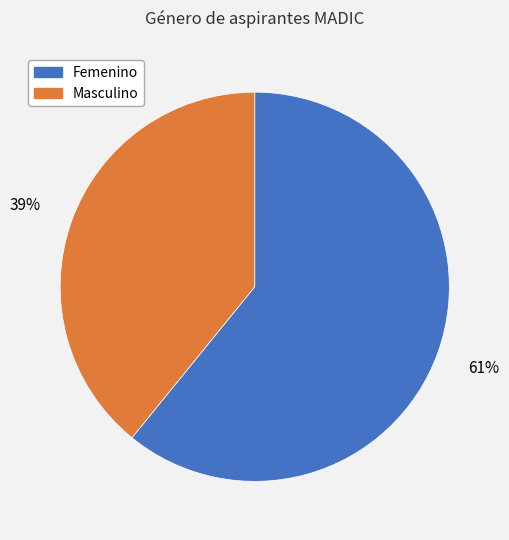

Is Masculino the majority of the pie?

No